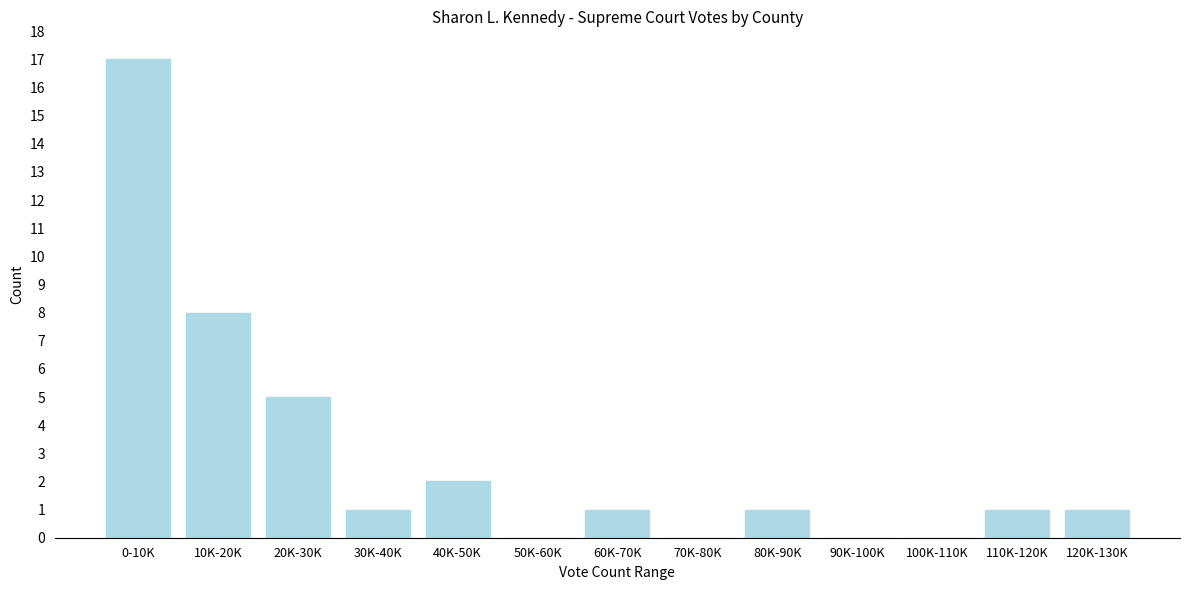

Reading right to left, list all the values displayed in this chart.

120K-130K=1	110K-120K=1	100K-110K=0	90K-100K=0	80K-90K=1	70K-80K=0	60K-70K=1	50K-60K=0	40K-50K=2	30K-40K=1	20K-30K=5	10K-20K=8	0-10K=17